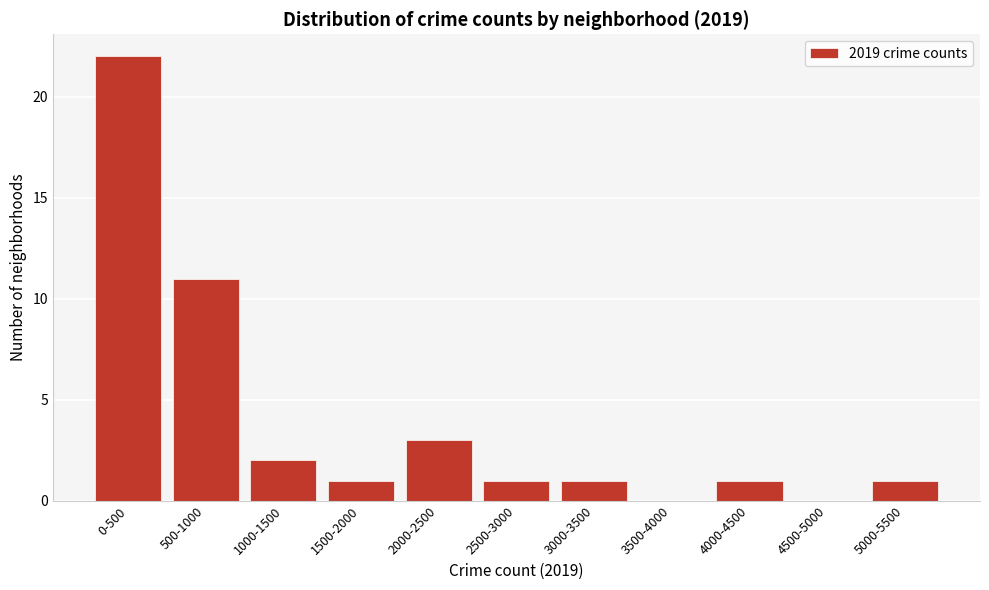

Reading right to left, list all the values displayed in this chart.

5000-5500=1	4500-5000=0	4000-4500=1	3500-4000=0	3000-3500=1	2500-3000=1	2000-2500=3	1500-2000=1	1000-1500=2	500-1000=11	0-500=22